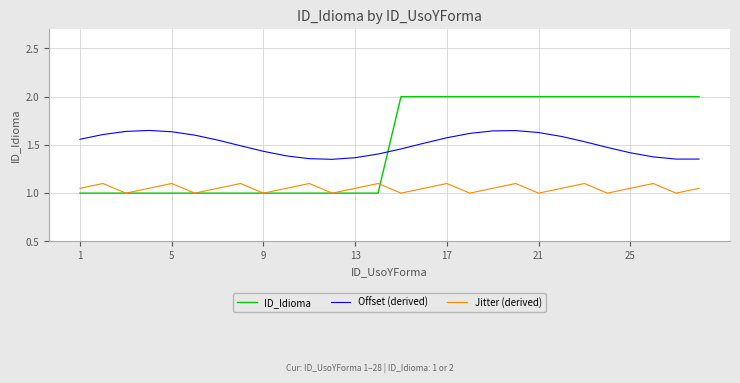

Reading left to right, what are all the values shown in this chart?

ID_Idioma: 1.0	1.0	1.0	1.0	1.0	1.0	1.0	1.0	1.0	1.0	1.0	1.0	1.0	1.0	2.0	2.0	2.0	2.0	2.0	2.0	2.0	2.0	2.0	2.0	2.0	2.0	2.0	2.0
Offset (derived): 1.6	1.6	1.6	1.6	1.6	1.6	1.6	1.5	1.4	1.4	1.4	1.4	1.4	1.4	1.5	1.5	1.6	1.6	1.6	1.6	1.6	1.6	1.5	1.5	1.4	1.4	1.4	1.4
Jitter (derived): 1.1	1.1	1.0	1.1	1.1	1.0	1.1	1.1	1.0	1.1	1.1	1.0	1.1	1.1	1.0	1.1	1.1	1.0	1.1	1.1	1.0	1.1	1.1	1.0	1.1	1.1	1.0	1.1